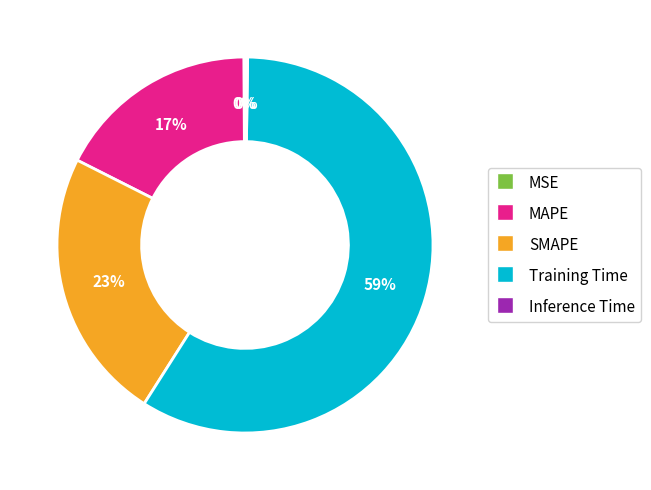

To the nearest percent, what percentage of the pie is SMAPE?

23%